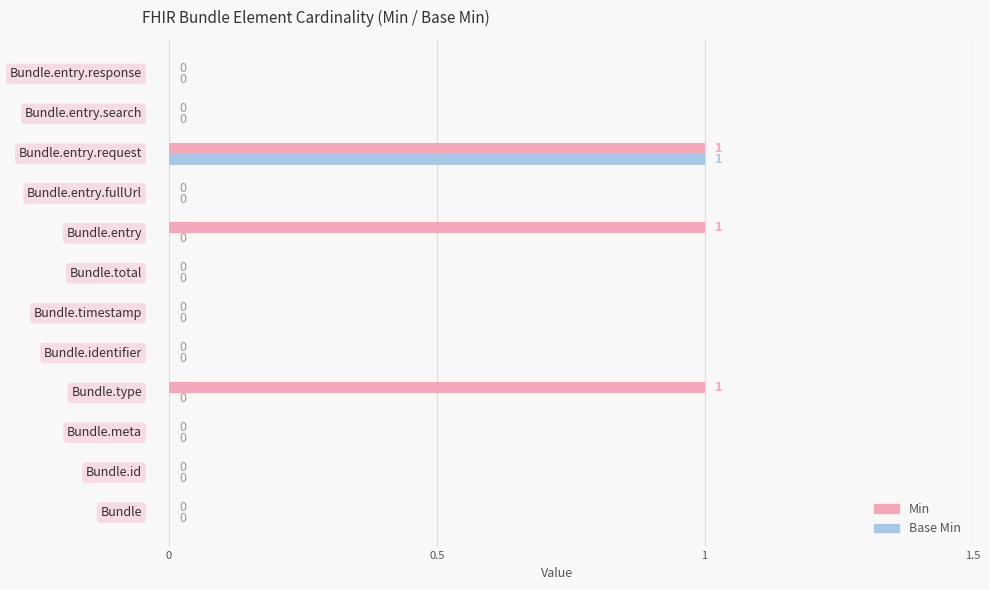

Which series has the largest total across all categories?

Min